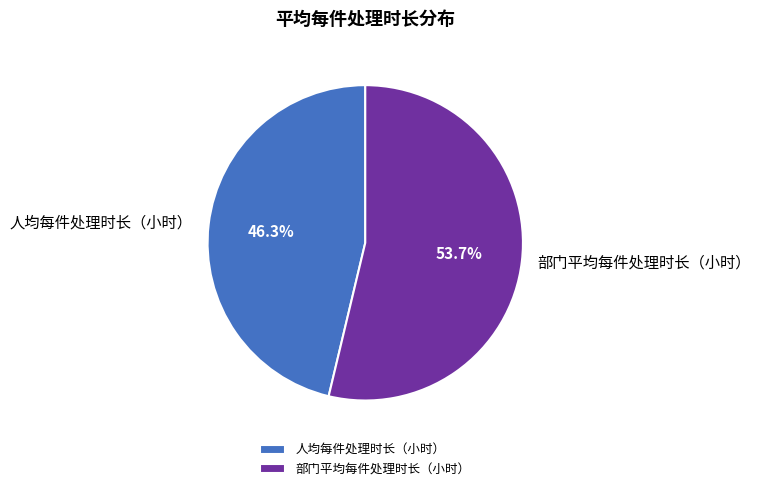

Which category has the smallest portion of the pie?

人均每件处理时长（小时）